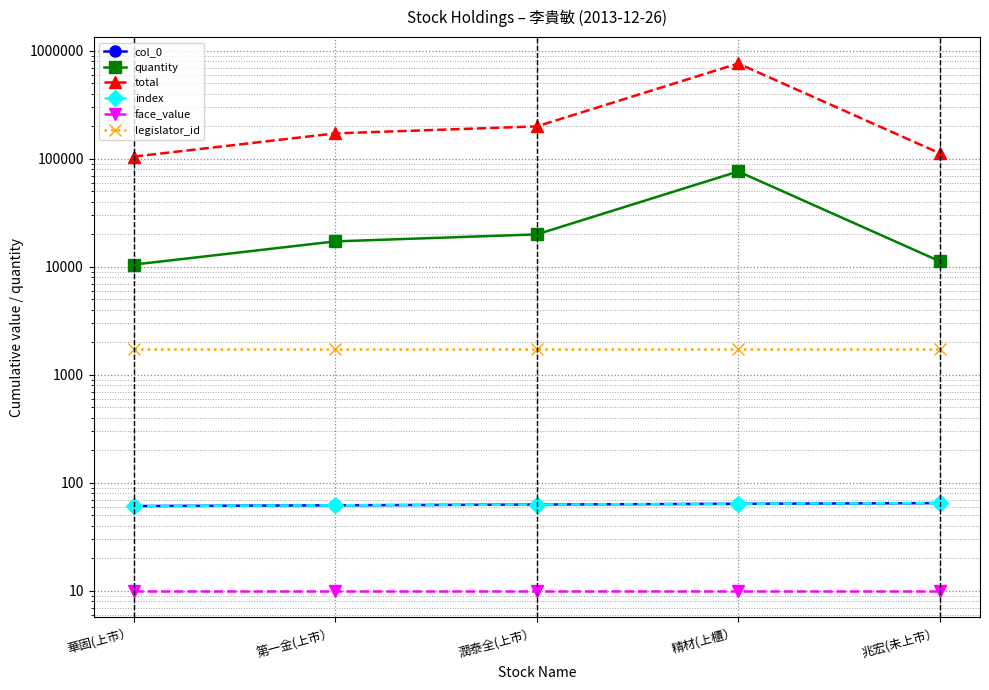

True or false: face_value and index cross at least once.

False